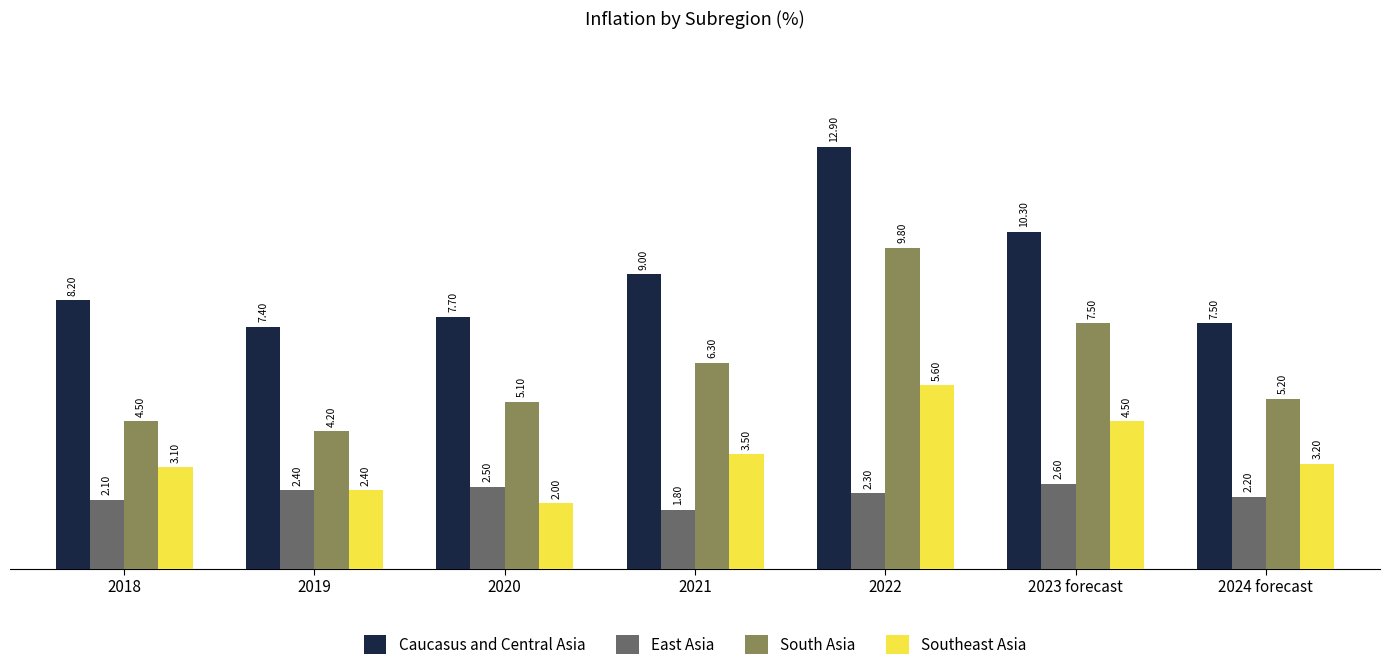

List the series in order of their peak value, highest first.

Caucasus and Central Asia, South Asia, Southeast Asia, East Asia